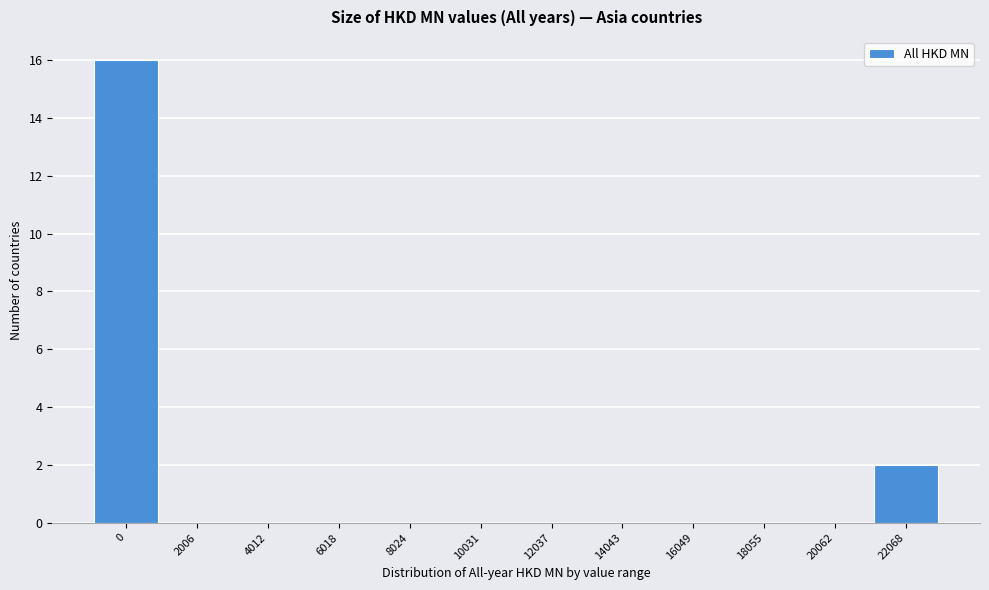

Reading left to right, list all the values displayed in this chart.

0=16	2006=0	4012=0	6018=0	8024=0	10031=0	12037=0	14043=0	16049=0	18055=0	20062=0	22068=2